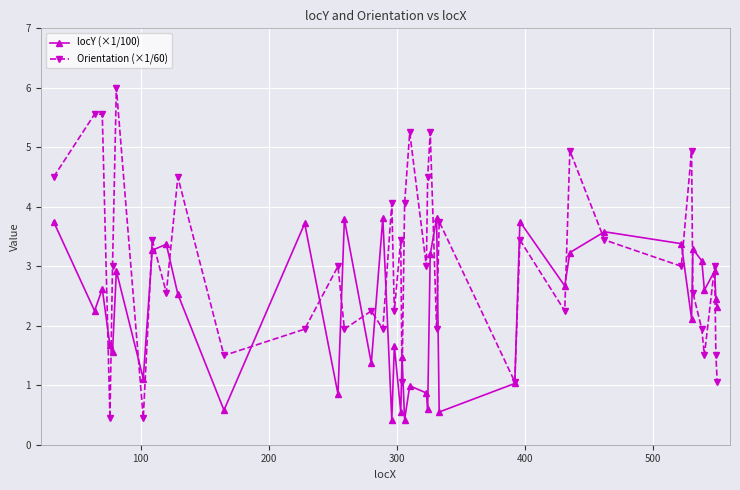

Which series has the largest range (max minus min)?

Orientation (×1/60)